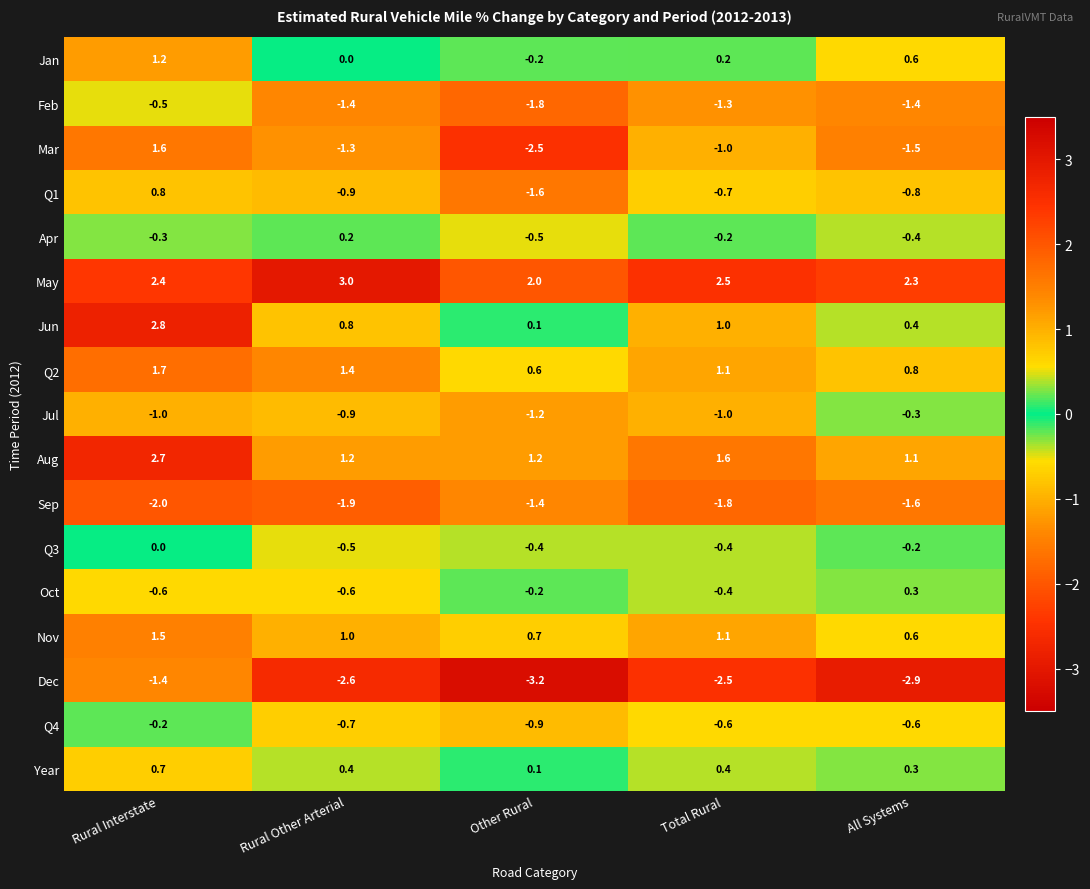

Count the Jul values in the range -1 to 0.

4